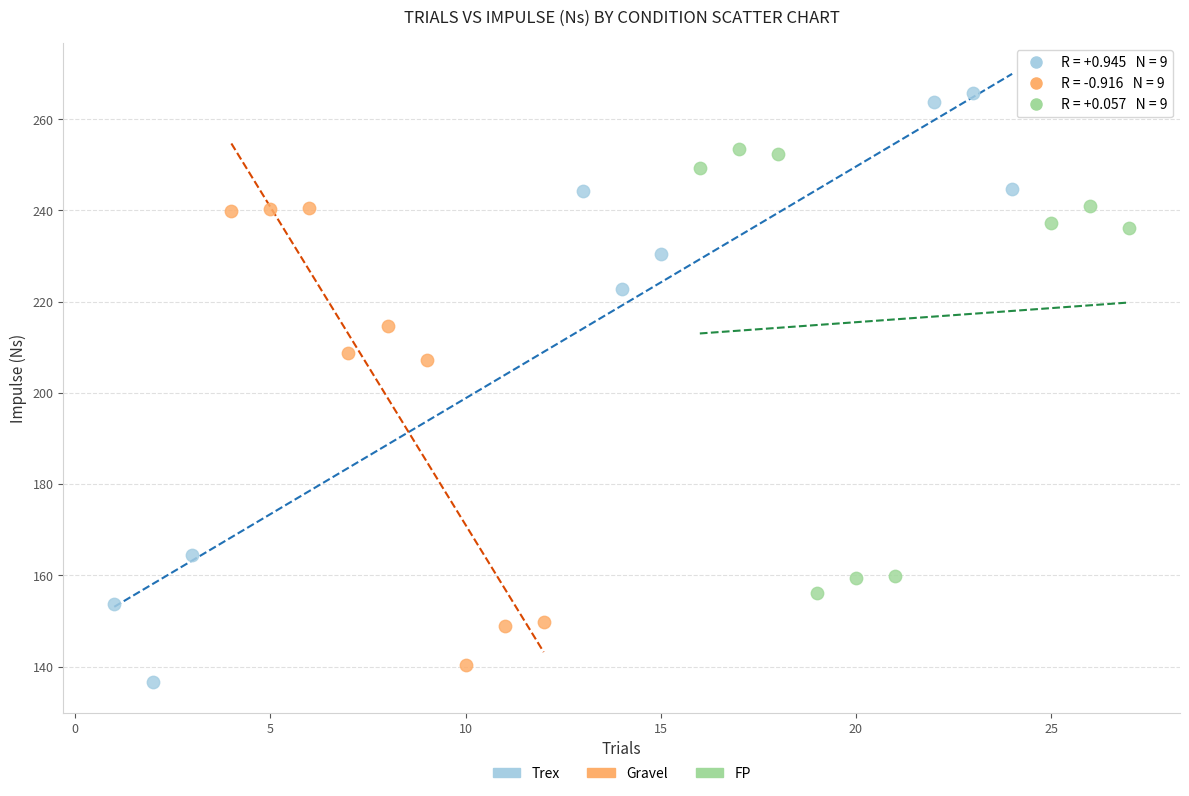

Which series has the largest Y range (max minus min)?

Trex